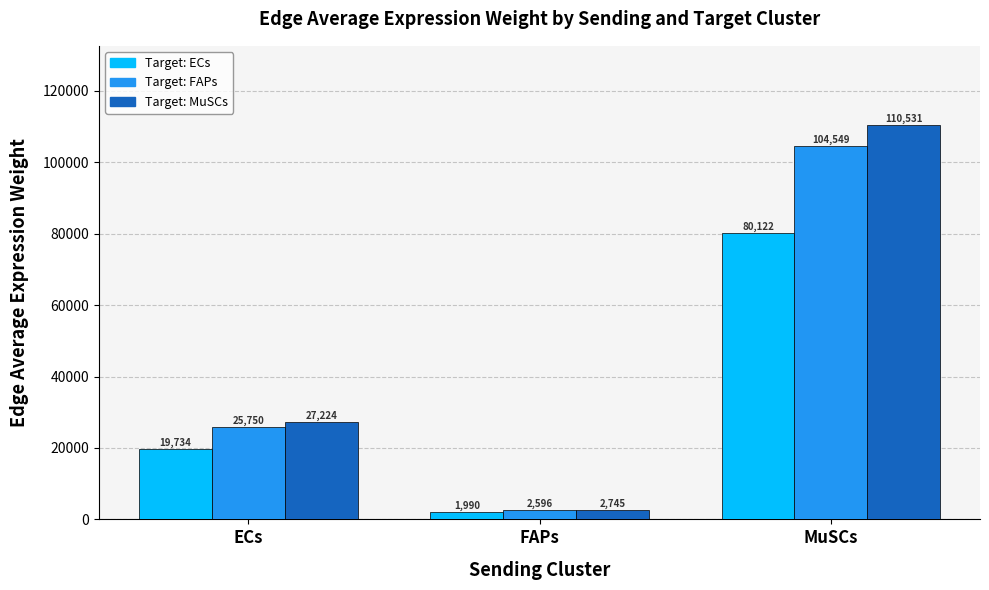

What is the label of the 3rd bar from the right?

ECs